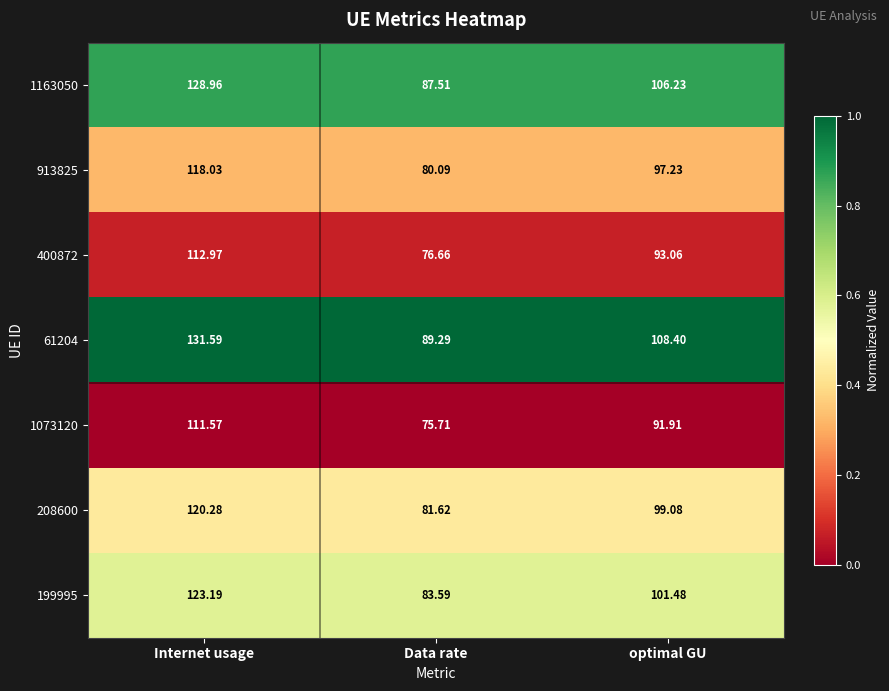

At which category is the sum across all series the highest?

Internet usage